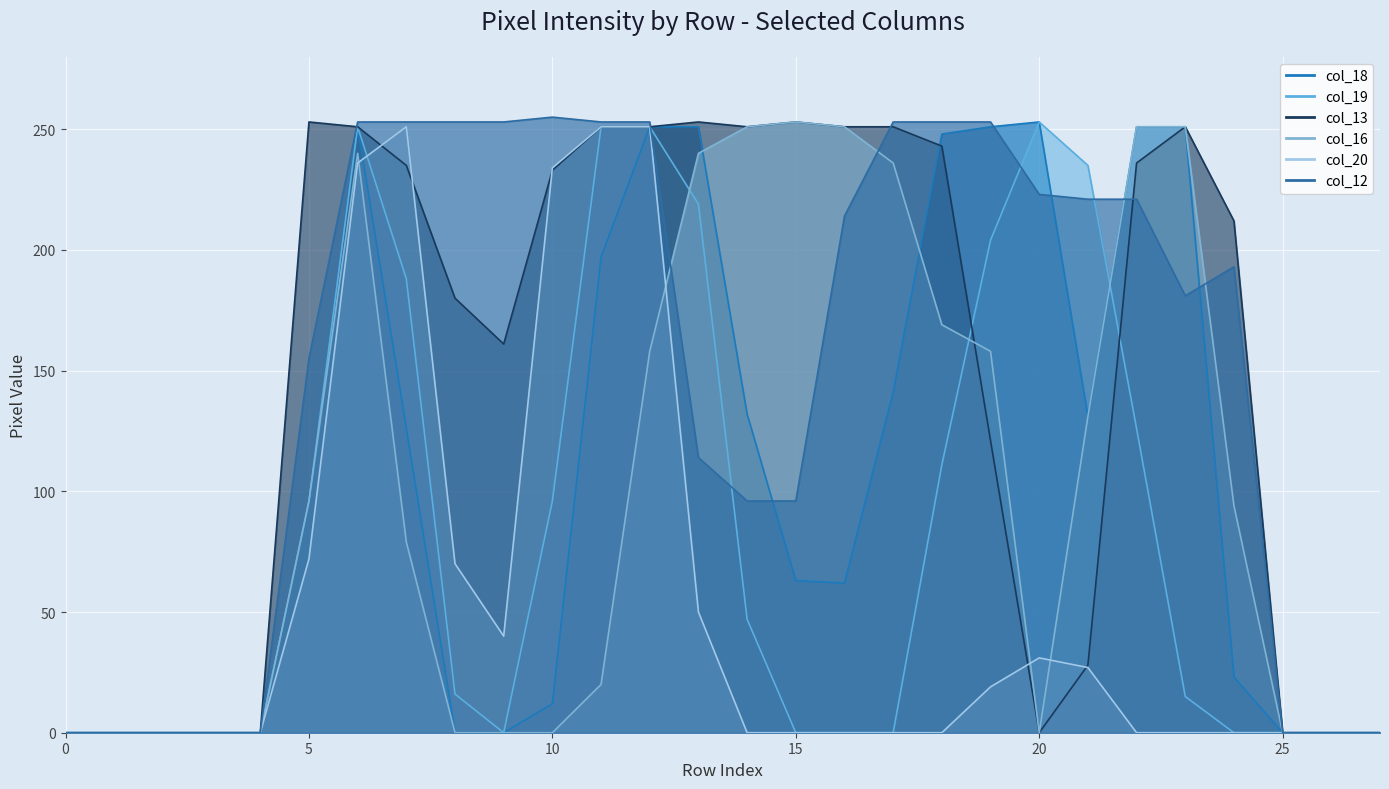

At which category is the sum across all series the highest?

6